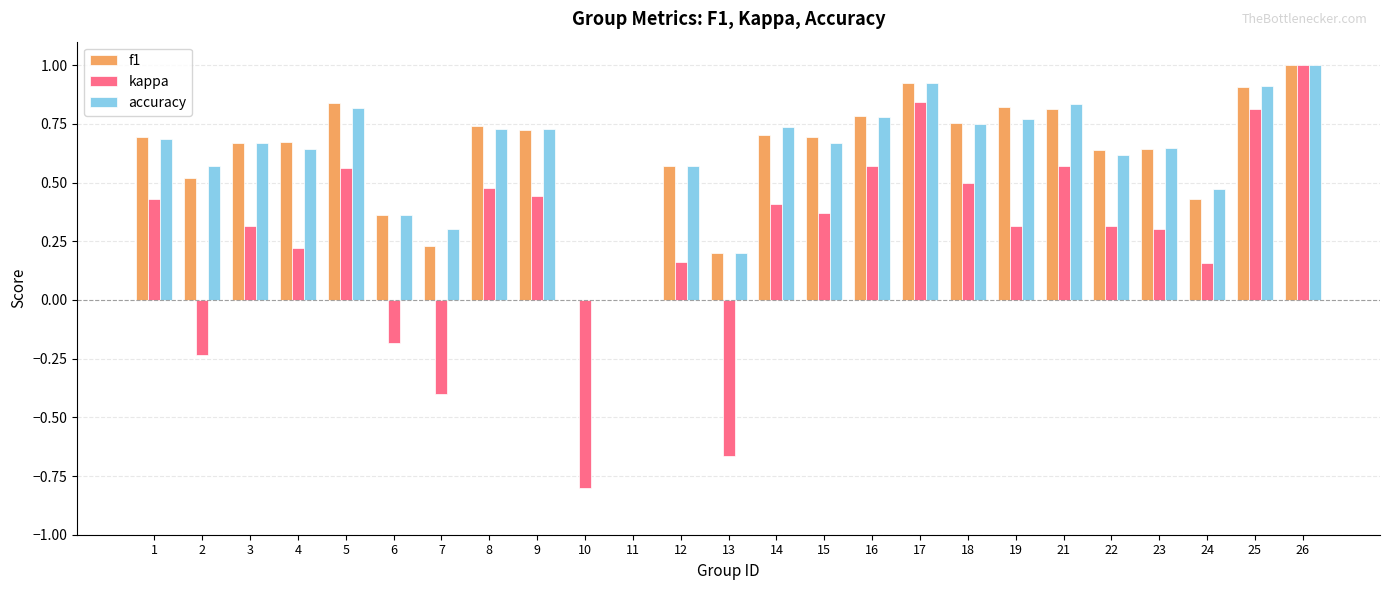

What is the greatest value displayed?

1.0